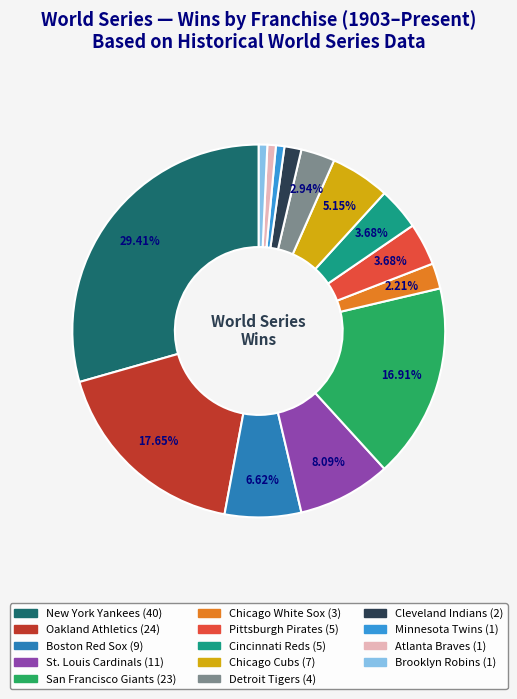

Which slice is the largest?

New York Yankees